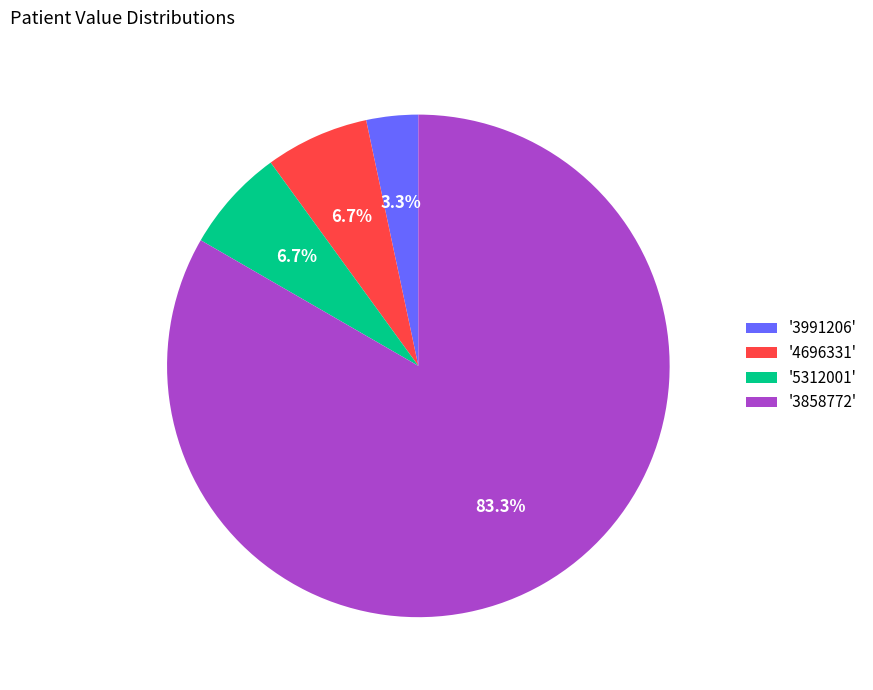

Is the sum of '4696331' and '3991206' greater than half?

No